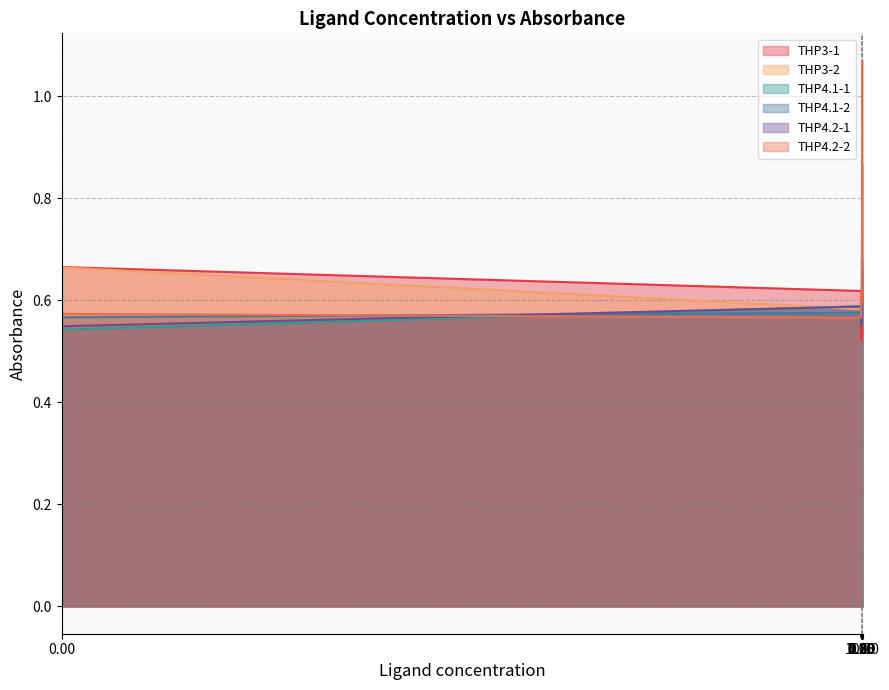

True or false: THP4.1-2 has a value of 0.6 at 2.5.

True